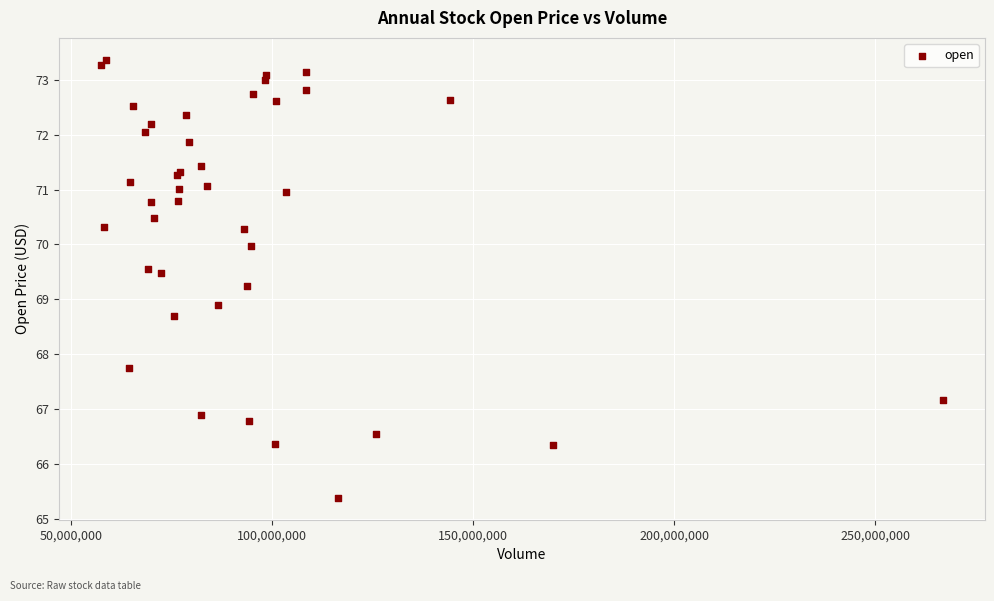

What Y value in the scatter plot is closest to 69?

68.9